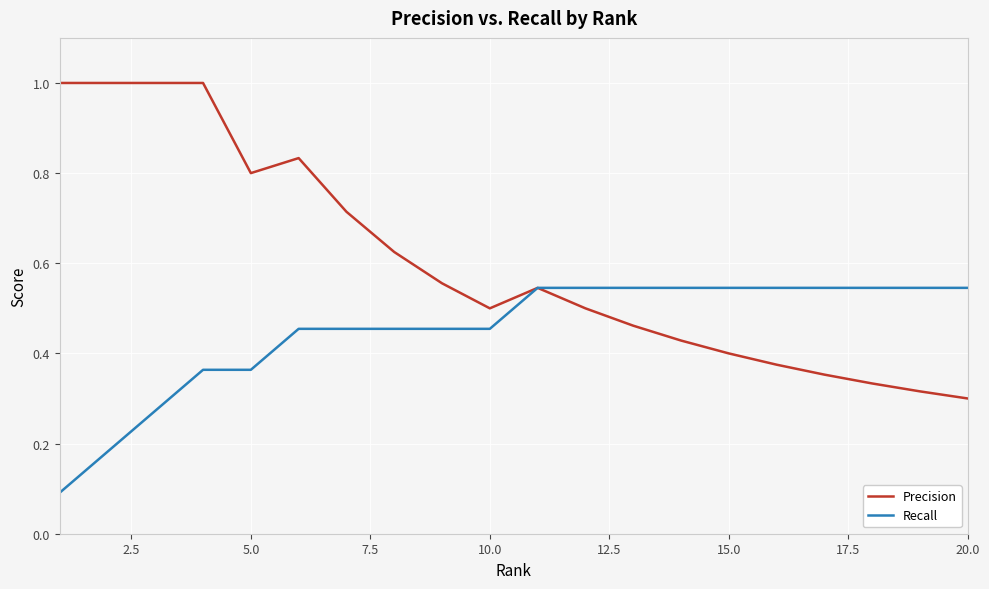

Rank the series by their maximum value, from highest to lowest.

Precision, Recall